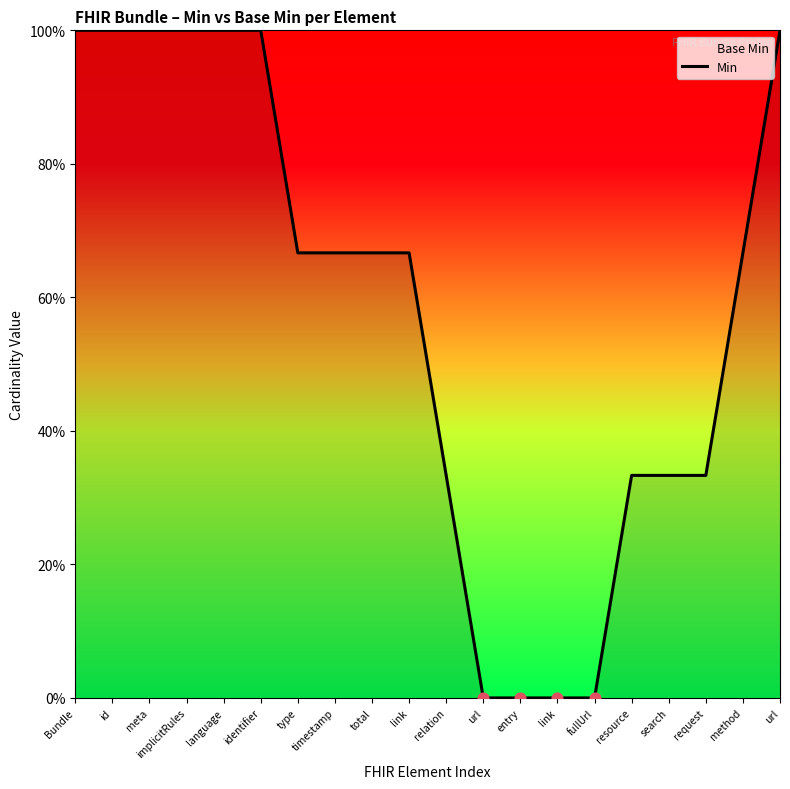

What is the change in value from implicitRules to type?

-0.3